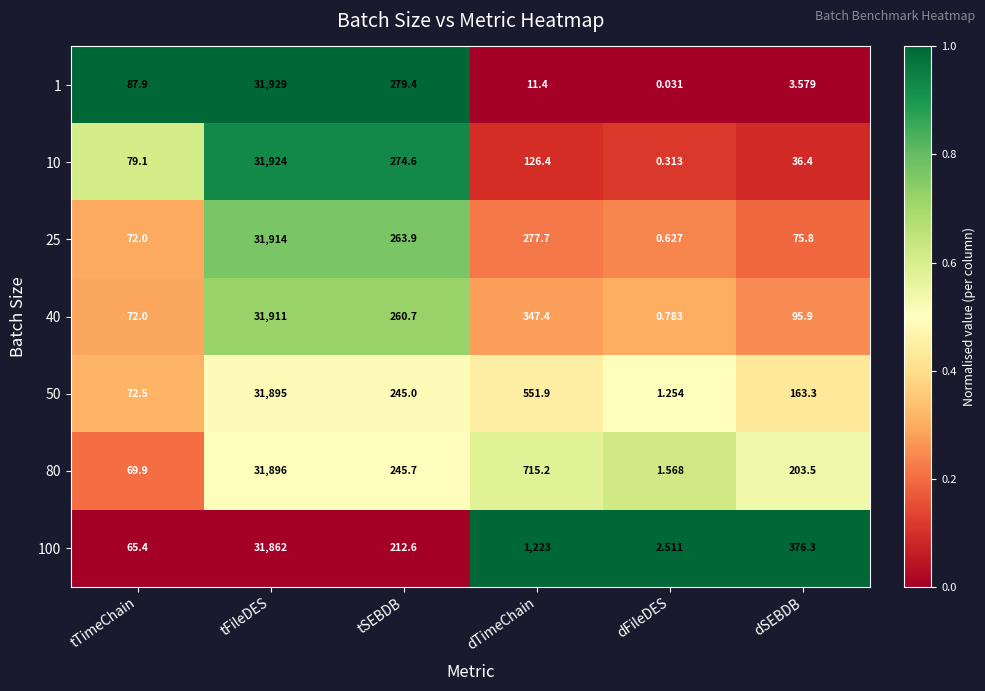

Which category has the lowest value in the 50 series?

dFileDES